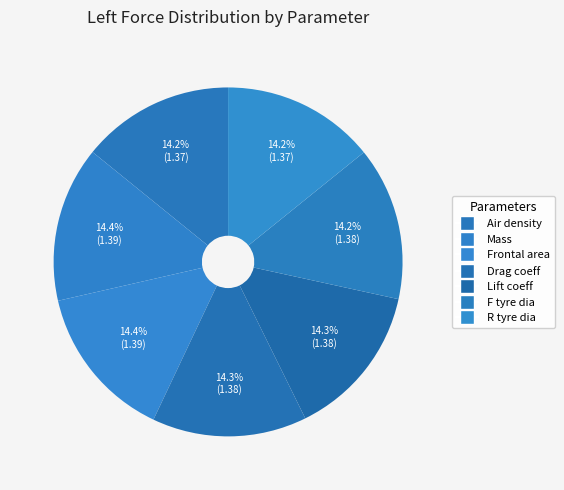

How many slices are in this pie chart?

7